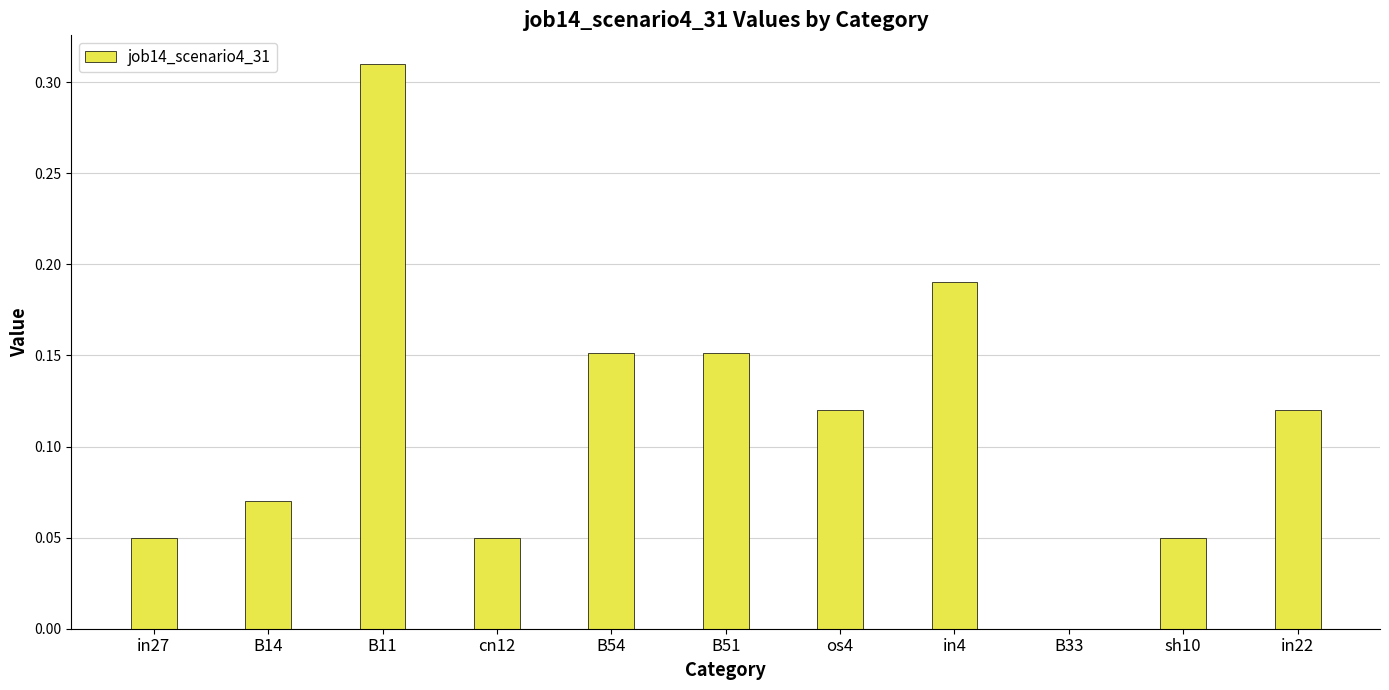

Are the bars horizontal?

No